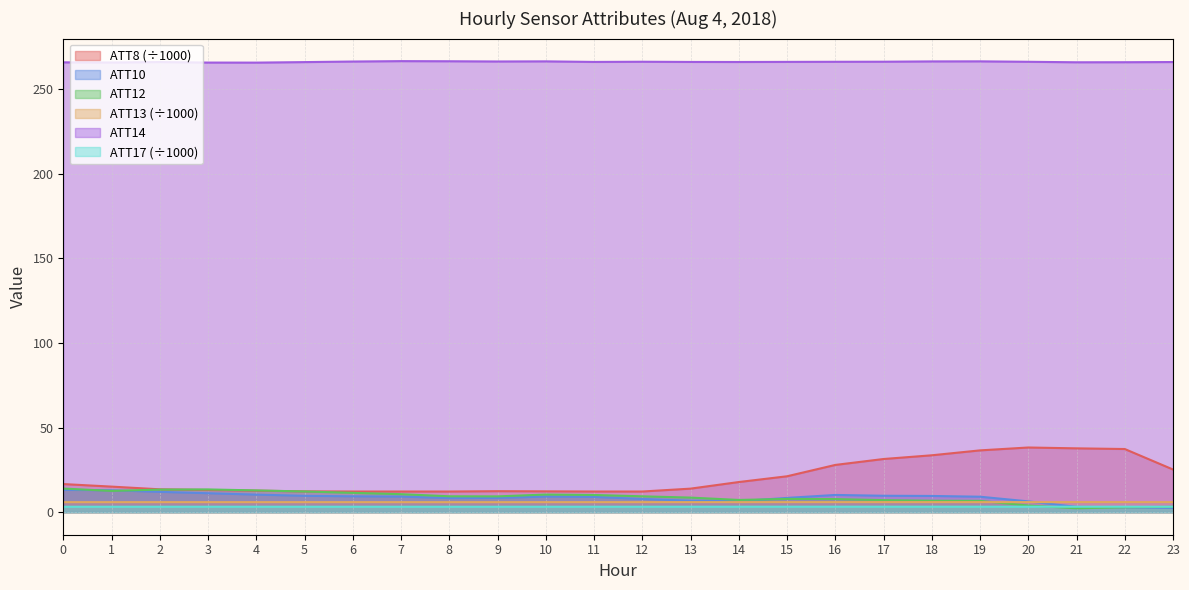

How many lines are shown in the chart?

6